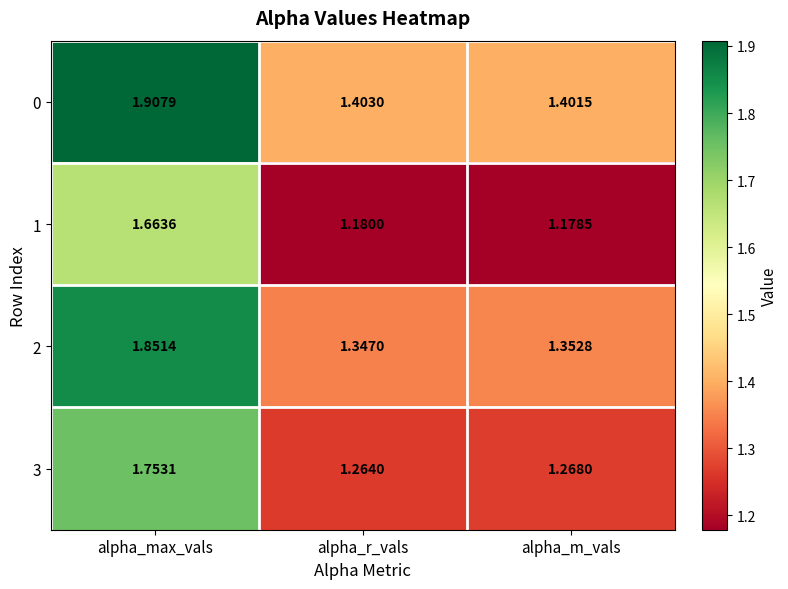

Which category has the lowest value across all series?

alpha_m_vals